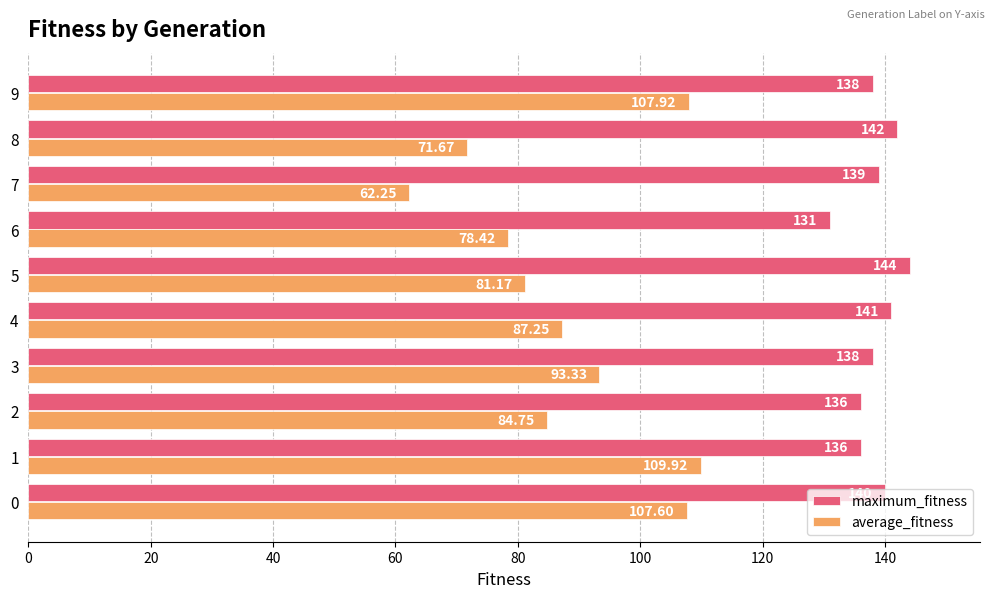

Which series has the largest range (max minus min)?

average_fitness